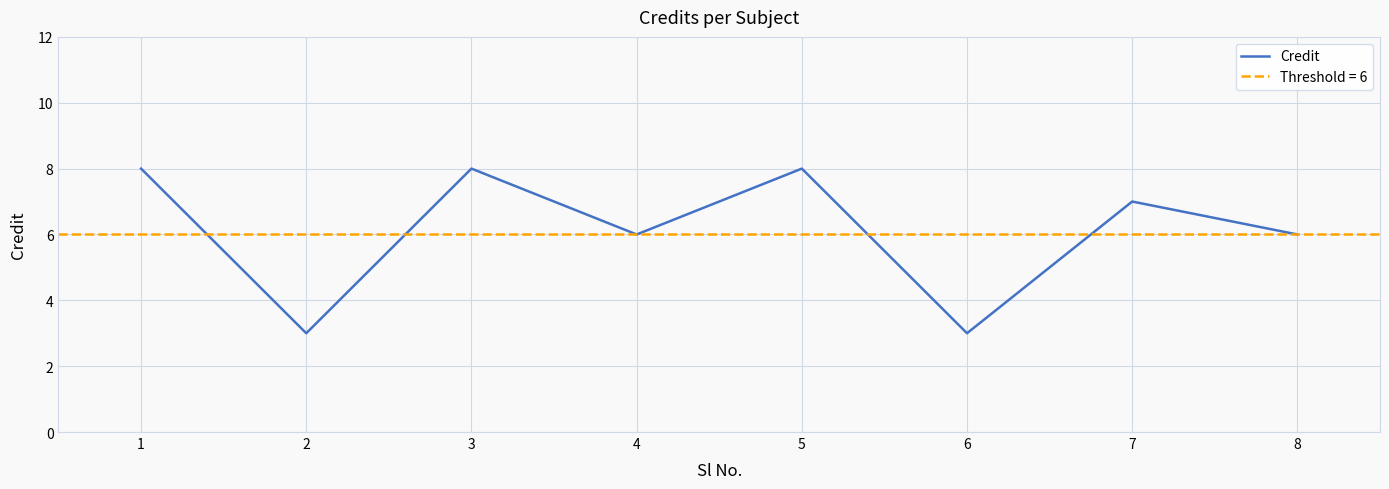

How many points are lower than both their immediate neighbors (excluding endpoints)?

3